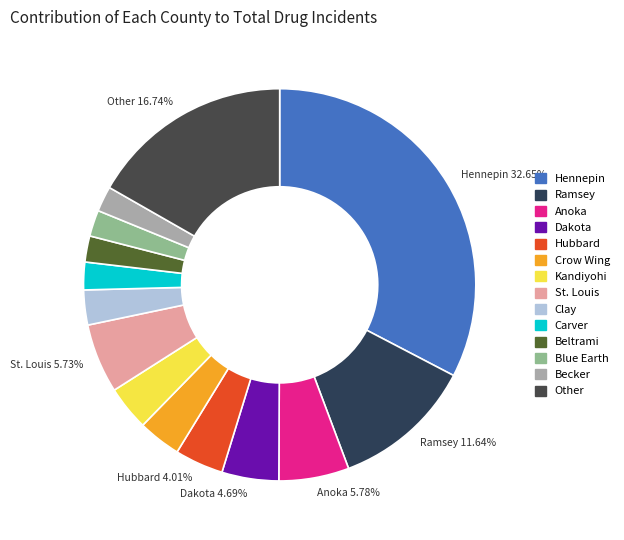

Does any single category account for the majority?

No